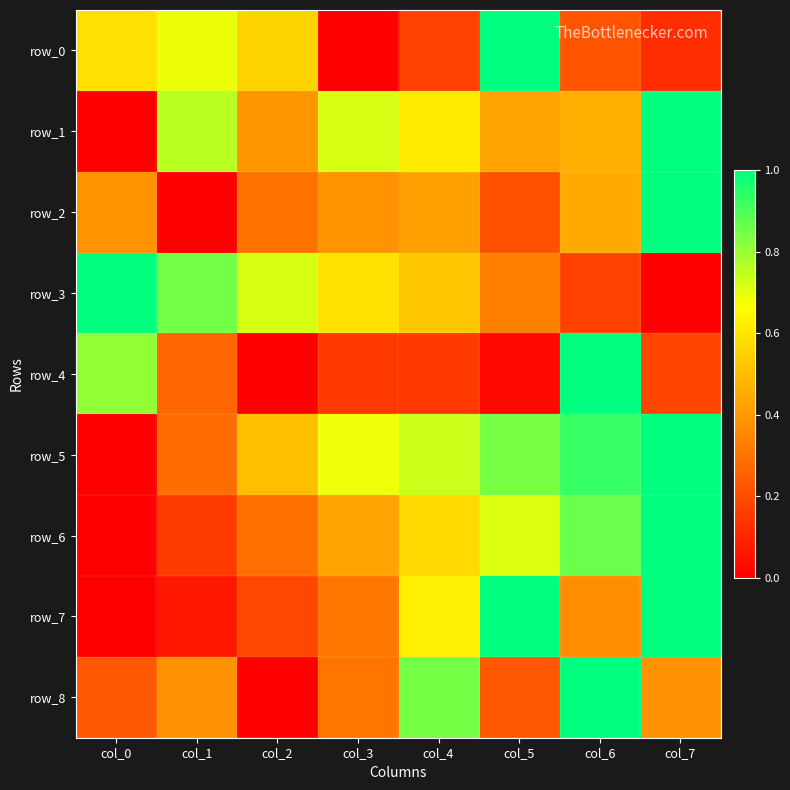

Reading left to right, extract all data points from this chart.

row_0: 0.6	0.7	0.6	0.0	0.2	1.0	0.2	0.1
row_1: 0.0	0.8	0.4	0.7	0.6	0.4	0.5	1.0
row_2: 0.4	0.0	0.3	0.4	0.4	0.2	0.4	1.0
row_3: 1.0	0.8	0.7	0.6	0.5	0.3	0.2	0.0
row_4: 0.8	0.3	0.0	0.1	0.2	0.0	1.0	0.2
row_5: 0.0	0.3	0.5	0.7	0.7	0.8	0.9	1.0
row_6: 0.0	0.2	0.3	0.4	0.6	0.7	0.9	1.0
row_7: 0.0	0.1	0.2	0.3	0.6	1.0	0.4	1.0
row_8: 0.2	0.4	0.0	0.3	0.8	0.2	1.0	0.4